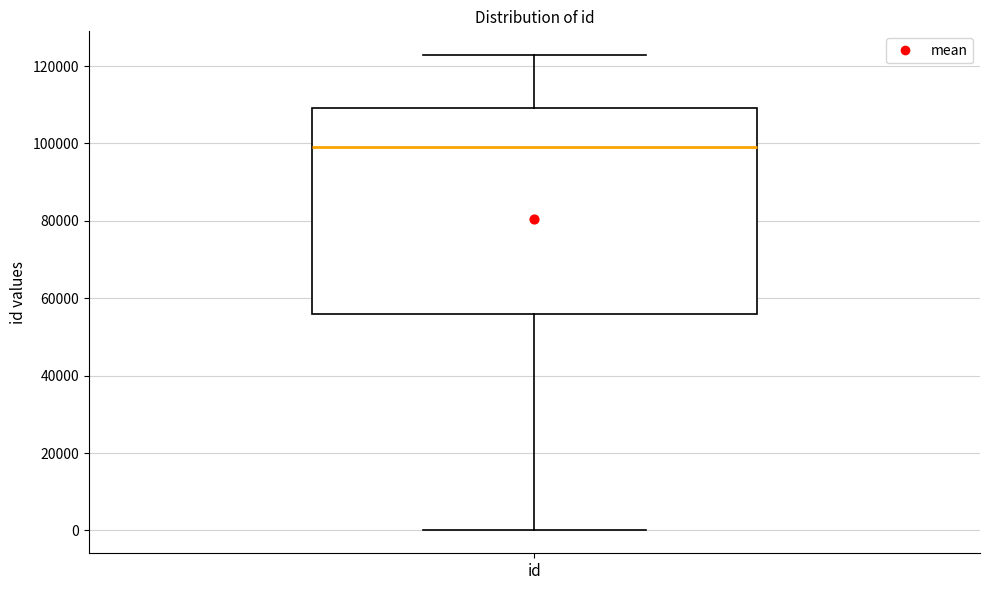

Read this box plot against the y-axis: the position of the median line, the range covered by the box, and the ends of both whiskers. The values are not printed on the chart, so give them approximately, as read against the axis.

median 98000, box 56000 to 110000, whiskers 0 to 122000